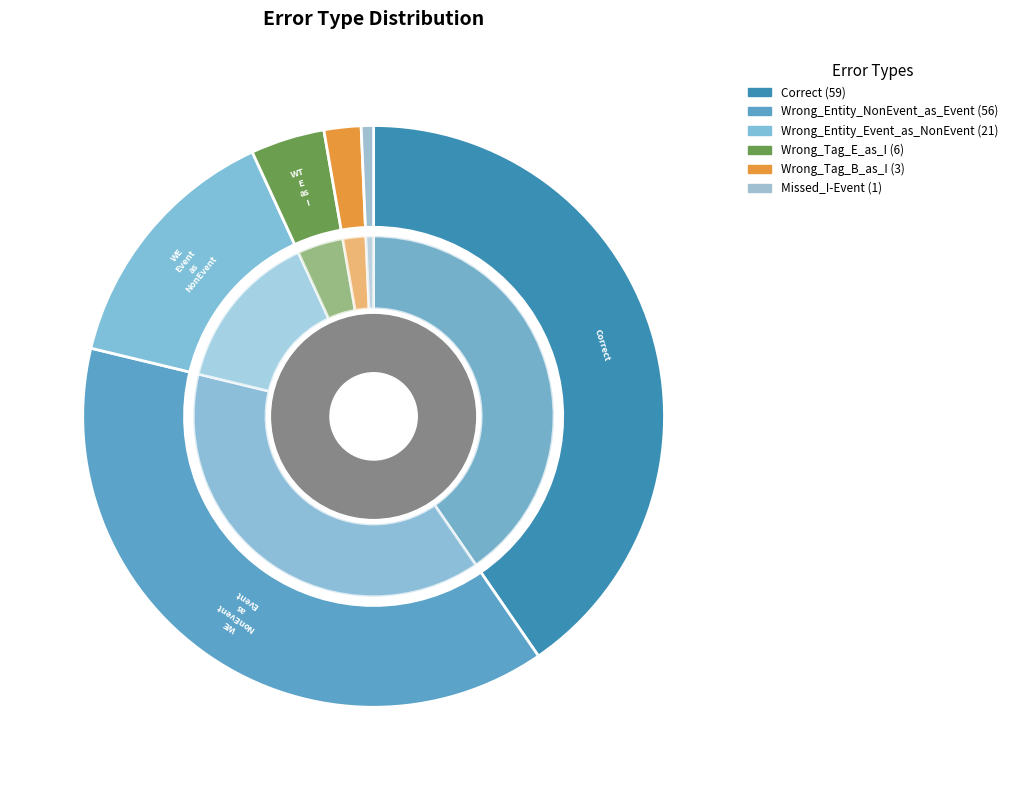

Which slice is the largest?

Correct